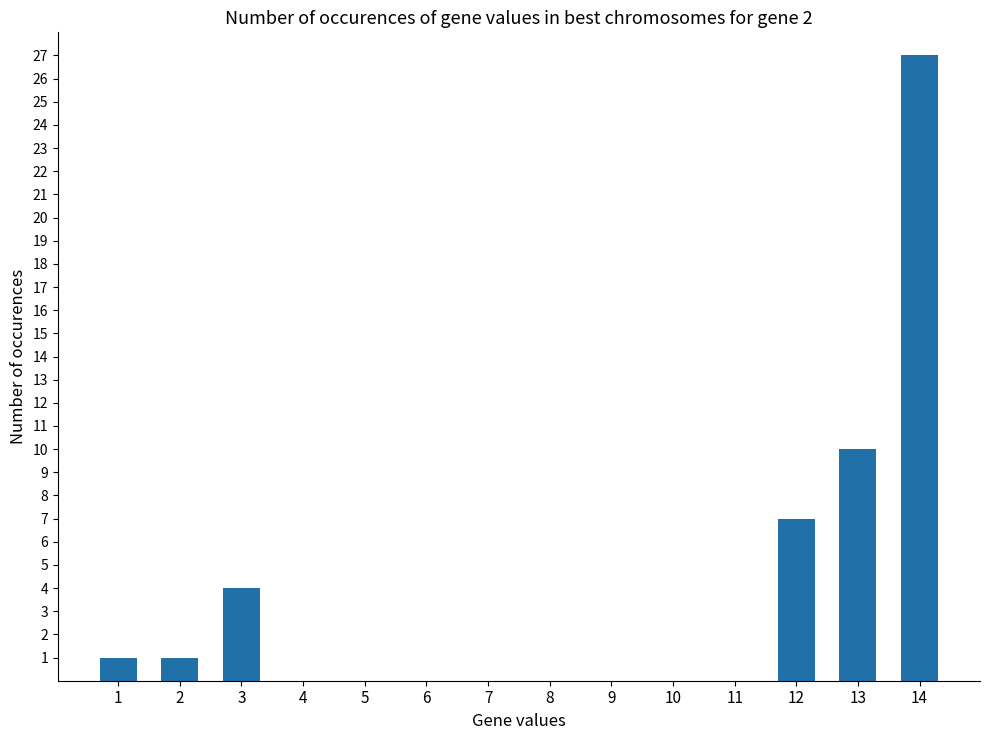

Reading right to left, what are all the values shown in this chart?

27	10	7	0	0	0	0	0	0	0	0	4	1	1